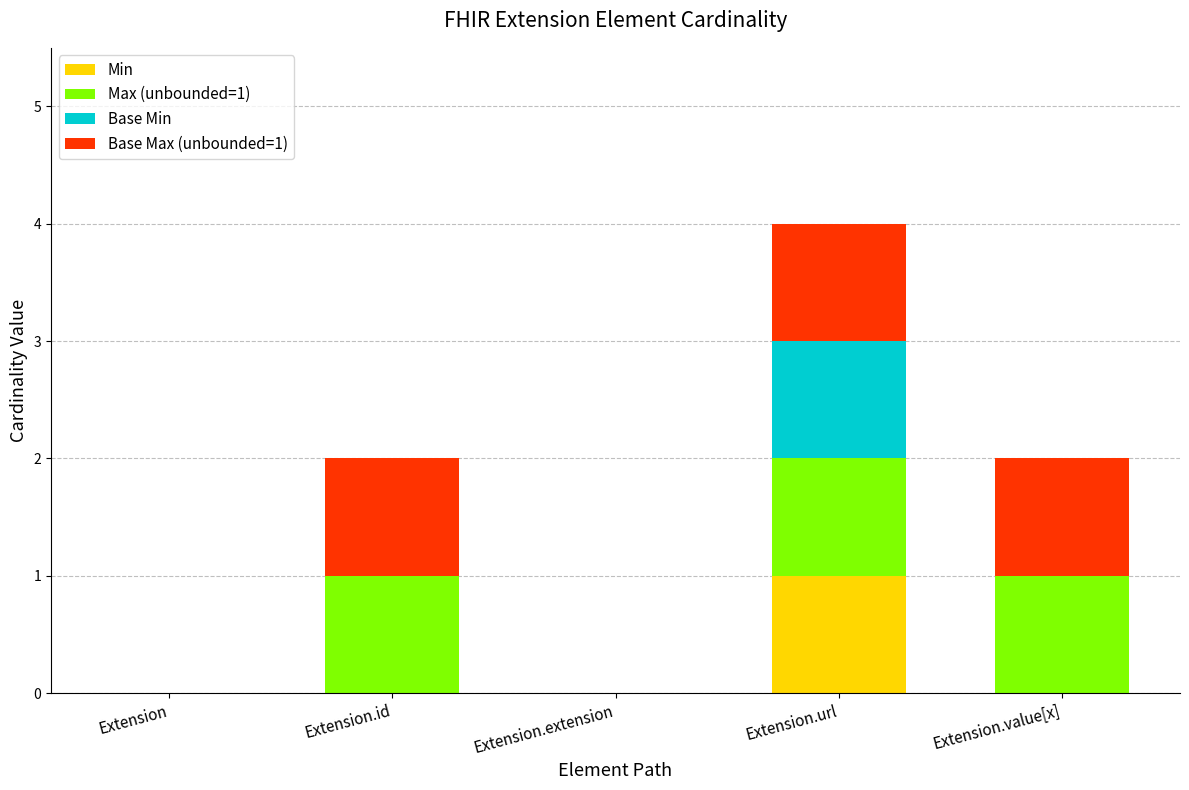

What is the total value across all series at Extension.url?

4